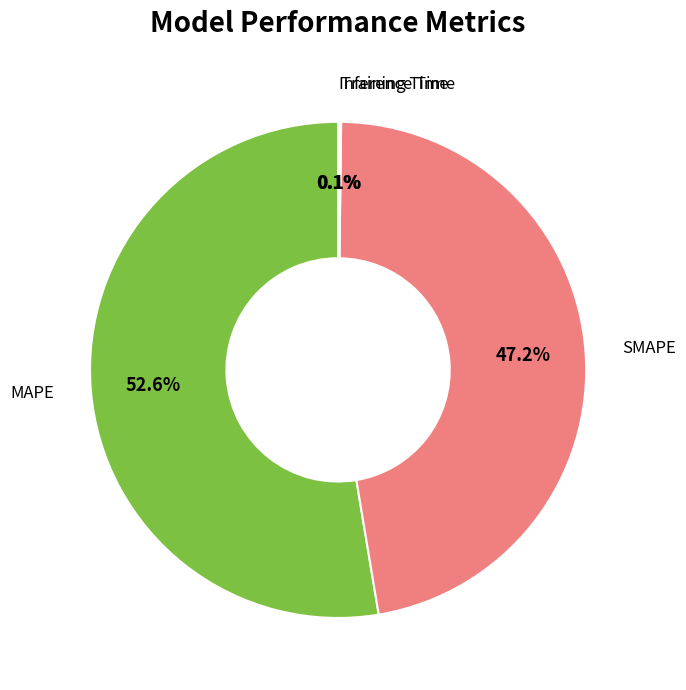

Does any single category account for the majority?

Yes